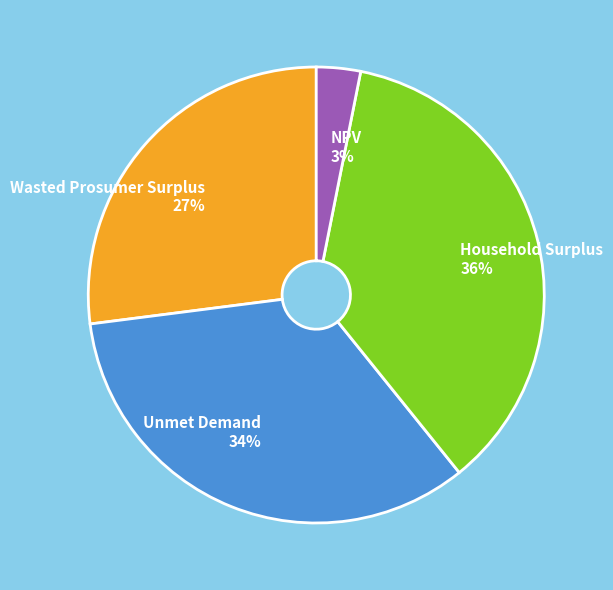

Which category has the biggest portion of the pie?

Household Surplus